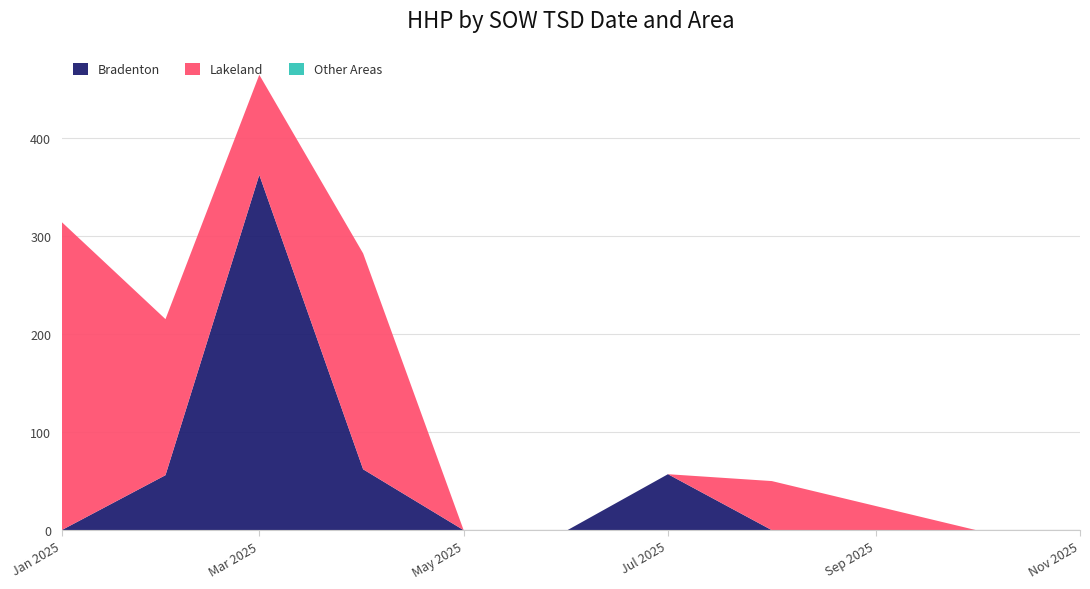

True or false: Bradenton has a value of -146 at Jan 2025.

False